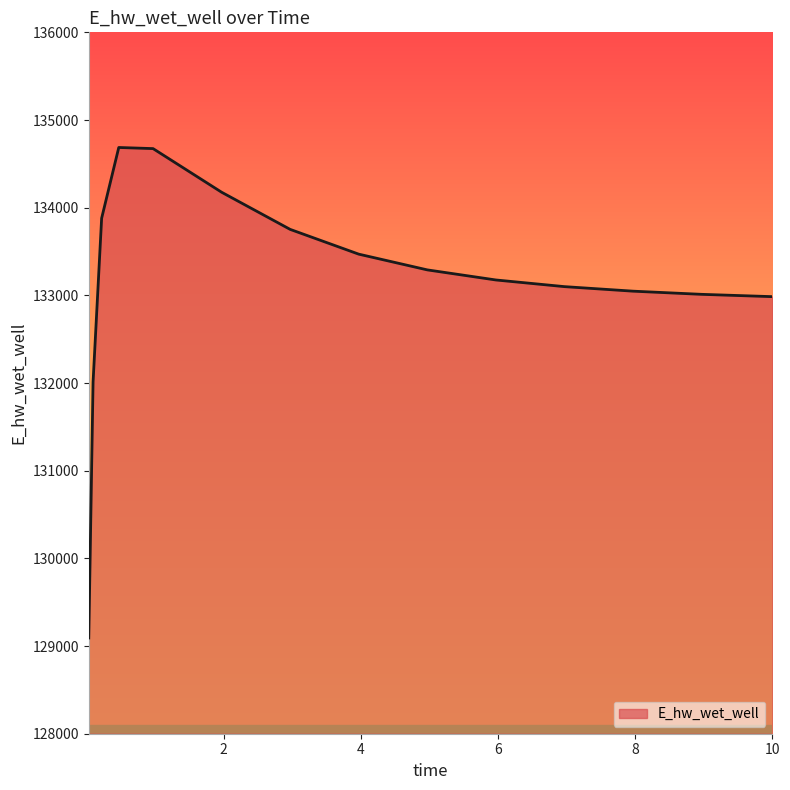

Does the chart display data point markers on the line(s)?

No